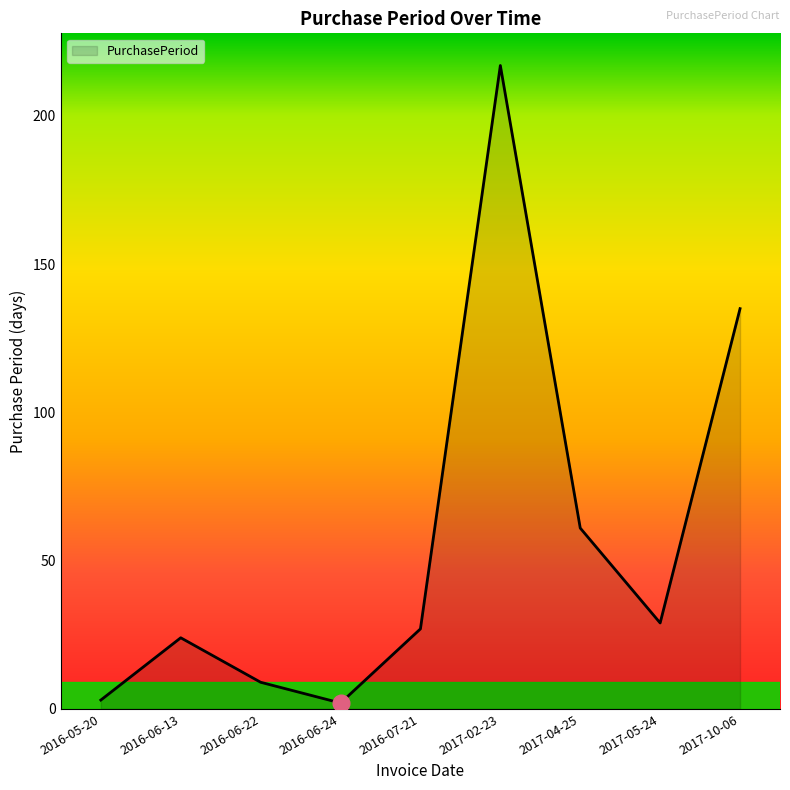

Which label corresponds to the largest value in the chart?

2017-02-23